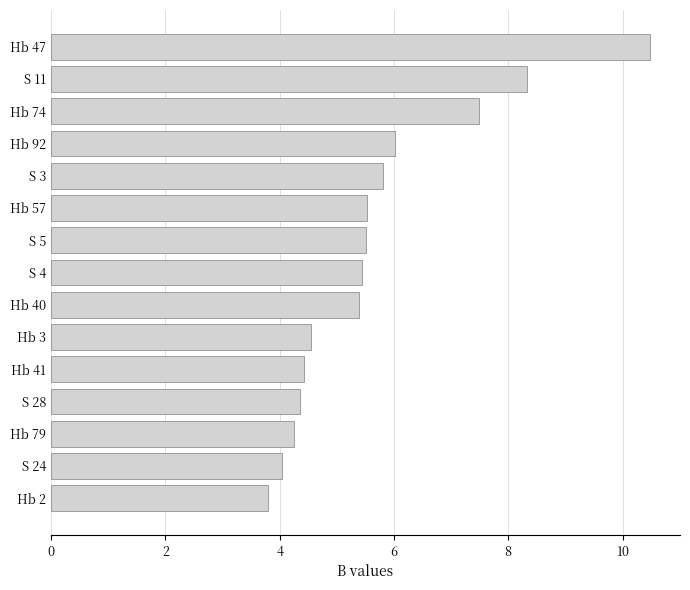

How many bars are there in total?

15